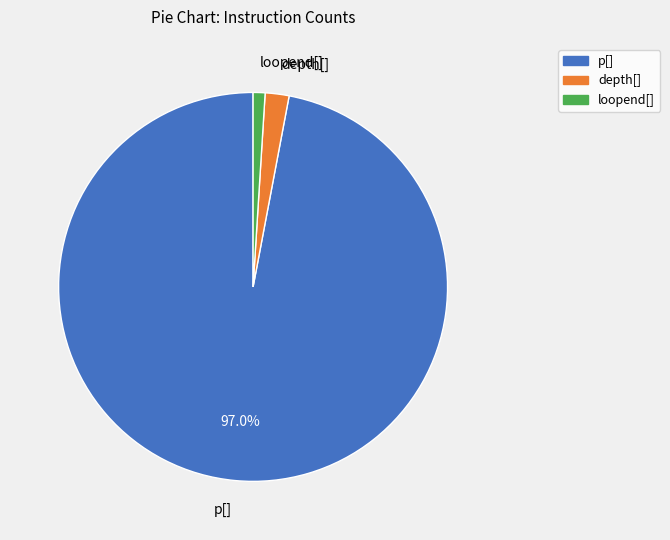

To the nearest percent, what percentage of the pie is depth[]?

2%